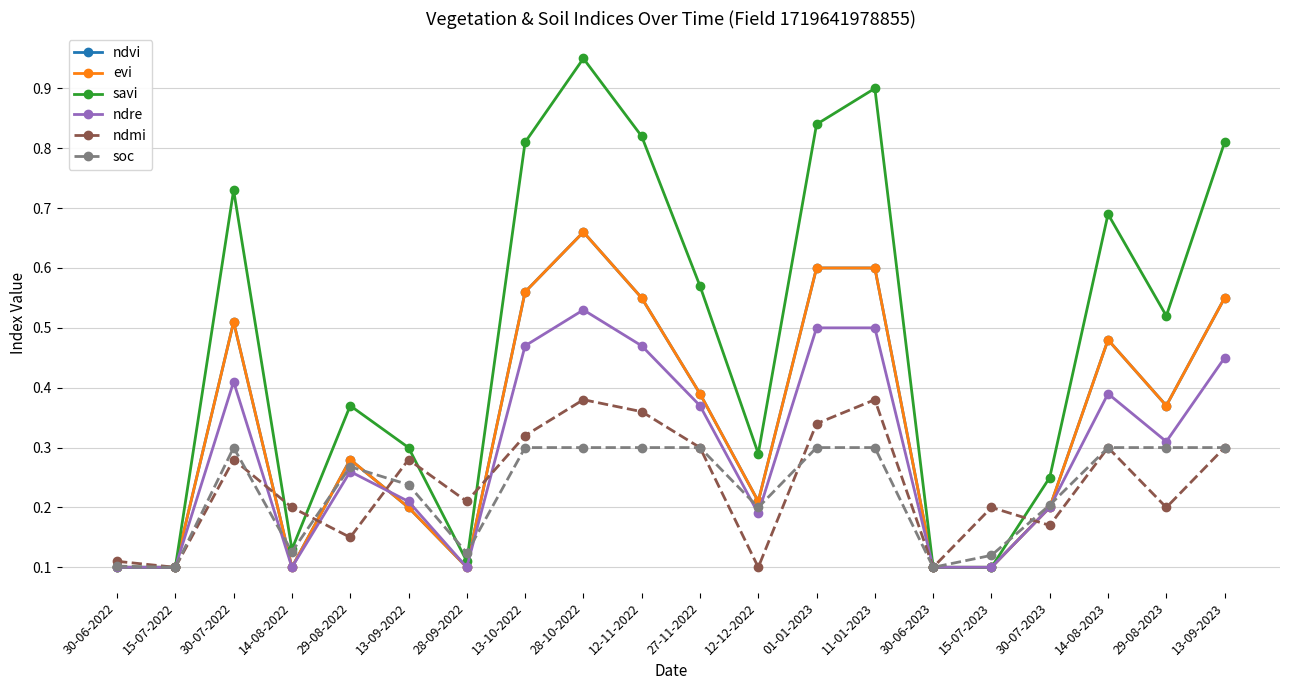

Does the chart have visible grid lines?

Yes